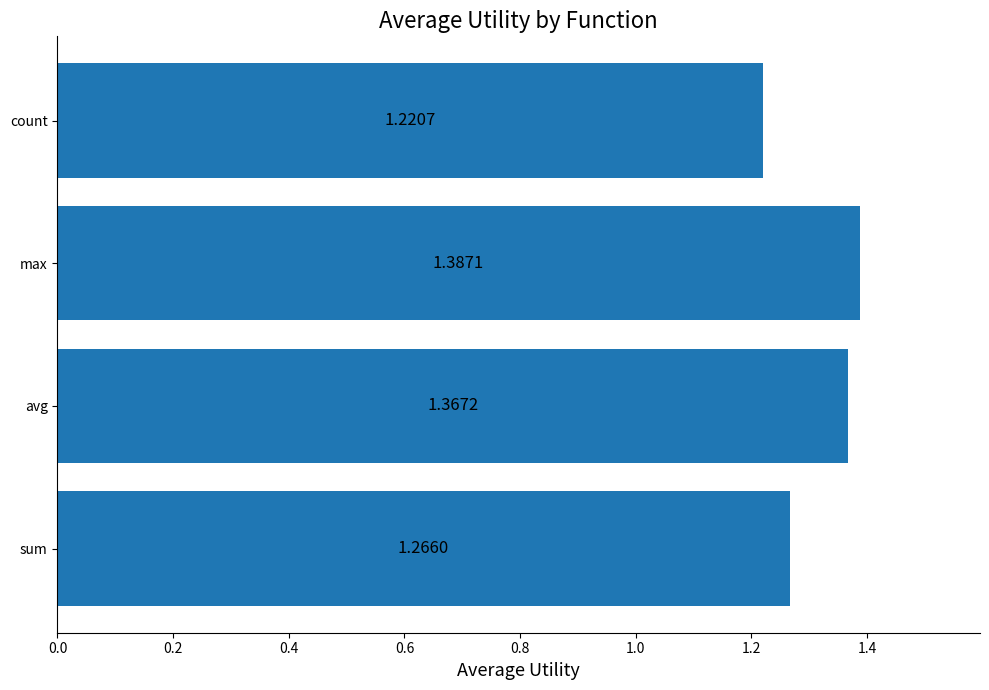

Which label corresponds to the smallest value in the chart?

count